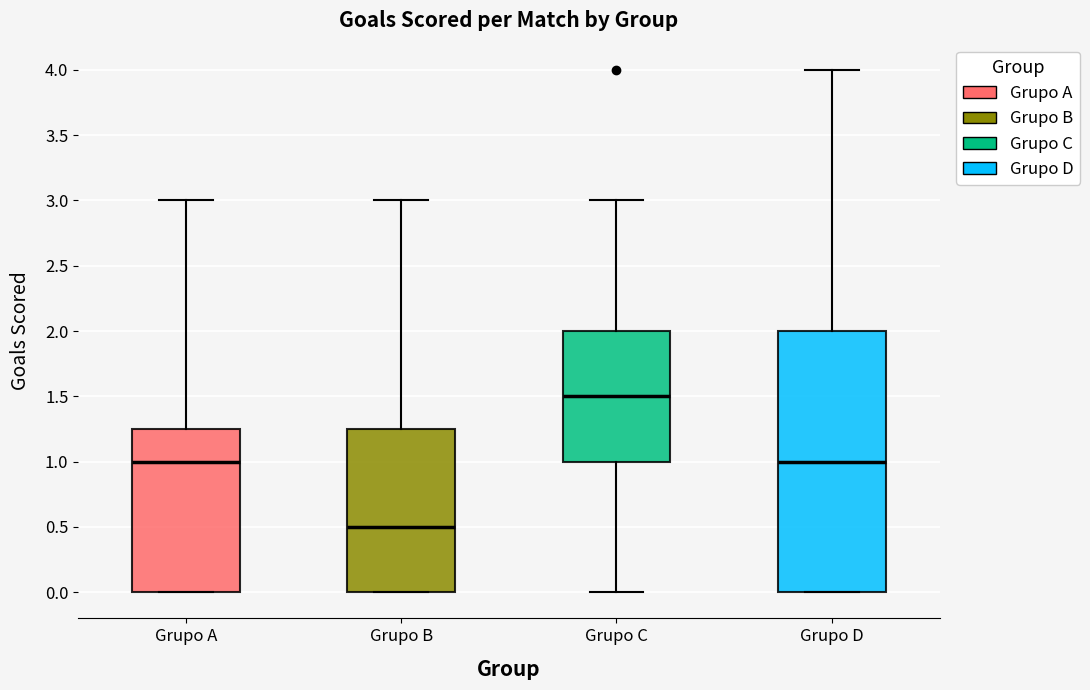

Reading left to right, transcribe this box plot: for each box, give where its median line is, the range the box spans, and where its two whiskers end, as read against the y-axis. The values are not printed on the chart, so give them approximately, as read against the axis.

Grupo A: median 1.00, box 0.00 to 1.25, whiskers 0.00 to 3.00
Grupo B: median 0.50, box 0.00 to 1.25, whiskers 0.00 to 3.00
Grupo C: median 1.50, box 1.00 to 2.00, whiskers 0.00 to 3.00
Grupo D: median 1.00, box 0.00 to 2.00, whiskers 0.00 to 4.00